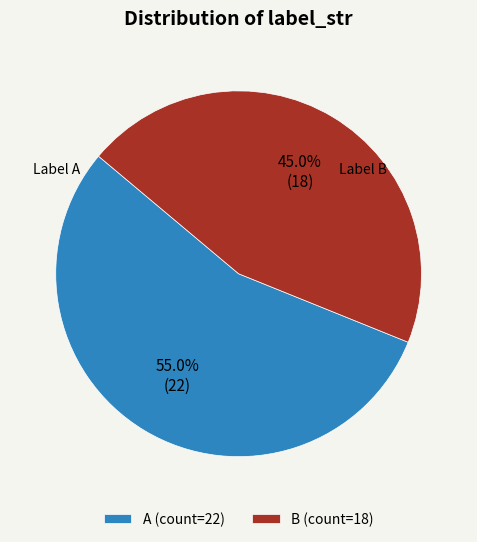

Which slice is the largest?

A